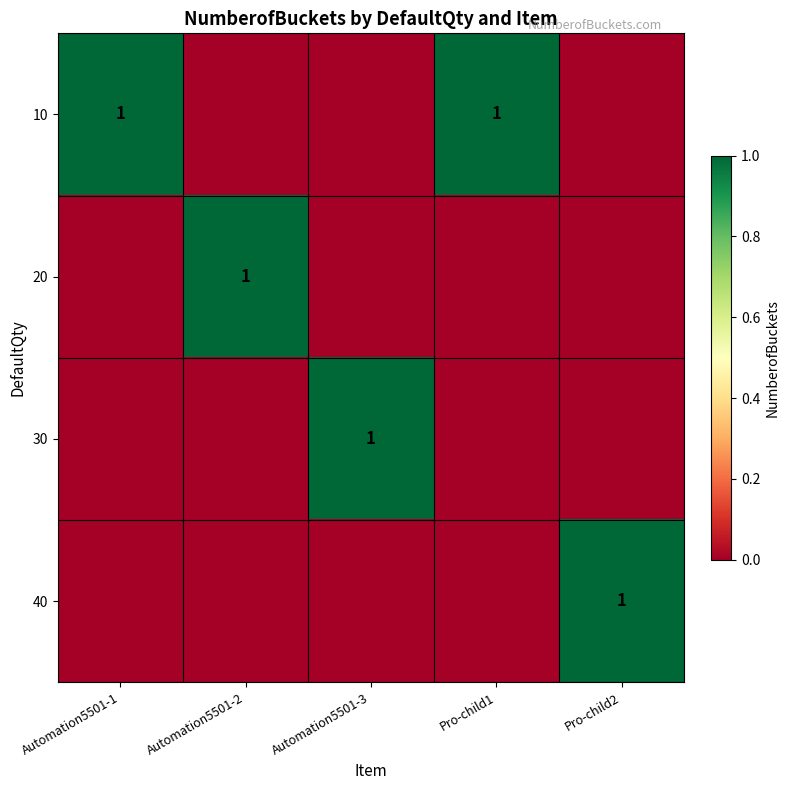

True or false: 40 has a value of 0 at Pro-child2.

False